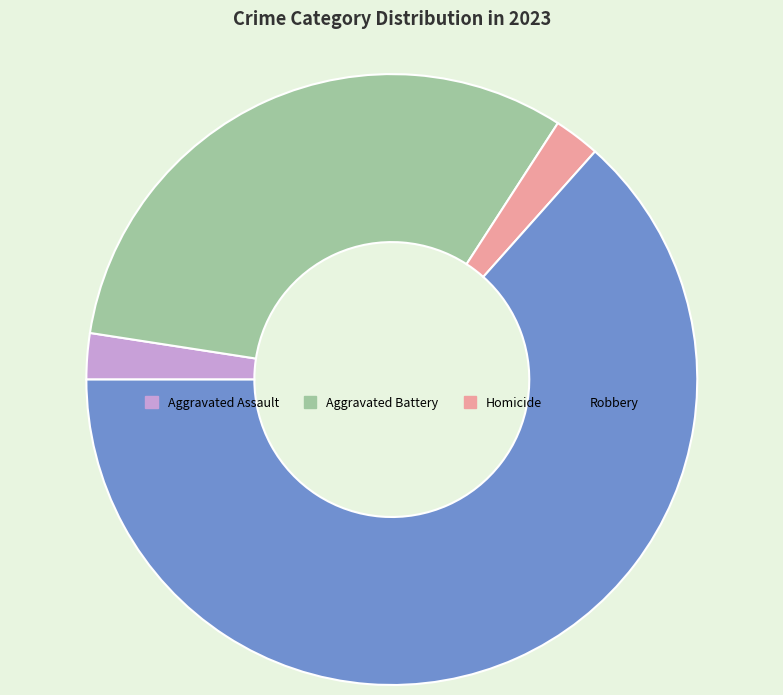

Which category has the biggest portion of the pie?

Robbery